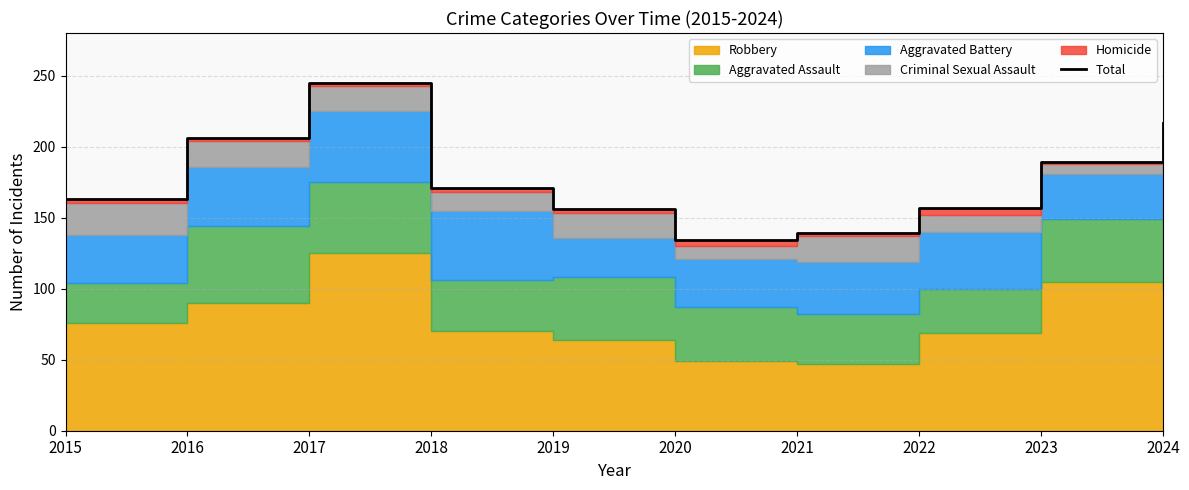

What is the average value?

178